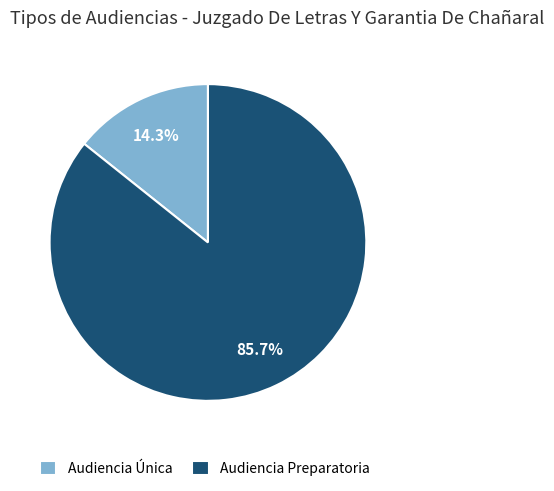

Rank the categories by value from lowest to highest.

Audiencia Única, Audiencia Preparatoria